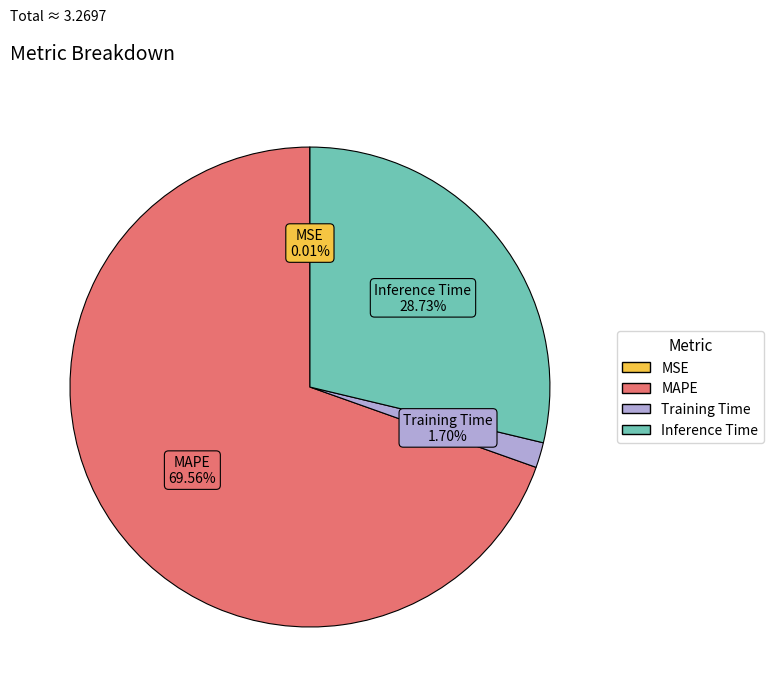

Is there a majority slice in this chart?

Yes